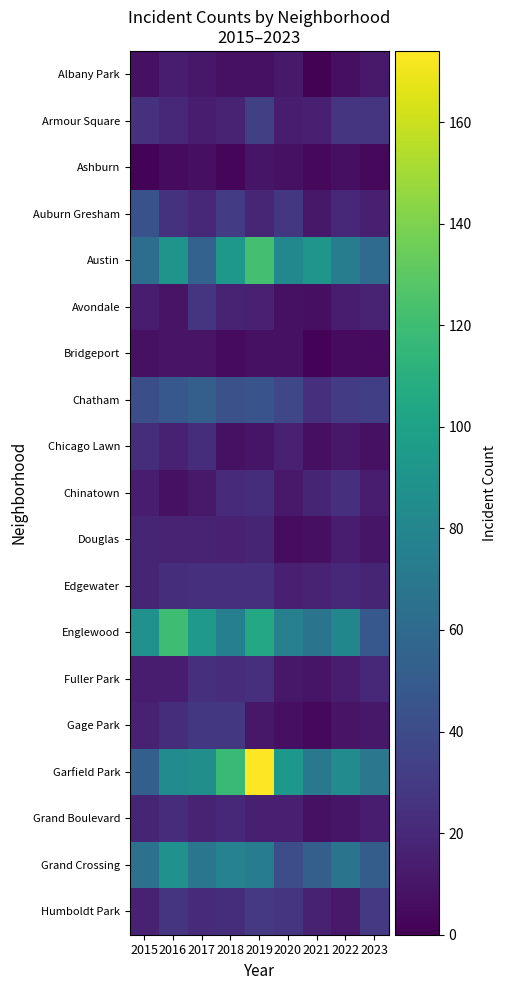

Reading left to right, list all the values displayed in this chart.

Albany Park: 2015=8	2016=14	2017=11	2018=8	2019=8	2020=12	2021=1	2022=7	2023=12
Armour Square: 2015=25	2016=20	2017=13	2018=17	2019=33	2020=13	2021=15	2022=27	2023=26
Ashburn: 2015=2	2016=5	2017=7	2018=3	2019=10	2020=8	2021=4	2022=7	2023=4
Auburn Gresham: 2015=44	2016=25	2017=20	2018=30	2019=19	2020=28	2021=11	2022=20	2023=15
Austin: 2015=62	2016=90	2017=55	2018=93	2019=122	2020=81	2021=92	2022=74	2023=61
Avondale: 2015=13	2016=9	2017=27	2018=17	2019=16	2020=8	2021=7	2022=14	2023=17
Bridgeport: 2015=8	2016=9	2017=9	2018=5	2019=8	2020=8	2021=2	2022=5	2023=5
Chatham: 2015=42	2016=48	2017=53	2018=43	2019=45	2020=37	2021=24	2022=30	2023=32
Chicago Lawn: 2015=23	2016=16	2017=23	2018=8	2019=10	2020=16	2021=7	2022=11	2023=8
Chinatown: 2015=14	2016=8	2017=12	2018=21	2019=23	2020=12	2021=18	2022=24	2023=13
Douglas: 2015=18	2016=17	2017=17	2018=16	2019=18	2020=6	2021=7	2022=13	2023=10
Edgewater: 2015=18	2016=23	2017=24	2018=24	2019=24	2020=15	2021=17	2022=20	2023=18
Englewood: 2015=88	2016=120	2017=94	2018=75	2019=105	2020=76	2021=67	2022=80	2023=48
Fuller Park: 2015=14	2016=14	2017=24	2018=22	2019=24	2020=11	2021=10	2022=13	2023=20
Gage Park: 2015=16	2016=23	2017=28	2018=28	2019=11	2020=7	2021=4	2022=9	2023=11
Garfield Park: 2015=53	2016=84	2017=86	2018=118	2019=174	2020=93	2021=70	2022=84	2023=69
Grand Boulevard: 2015=18	2016=22	2017=17	2018=20	2019=15	2020=15	2021=8	2022=10	2023=13
Grand Crossing: 2015=65	2016=88	2017=68	2018=77	2019=73	2020=41	2021=53	2022=67	2023=51
Humboldt Park: 2015=16	2016=26	2017=21	2018=23	2019=29	2020=27	2021=16	2022=12	2023=29